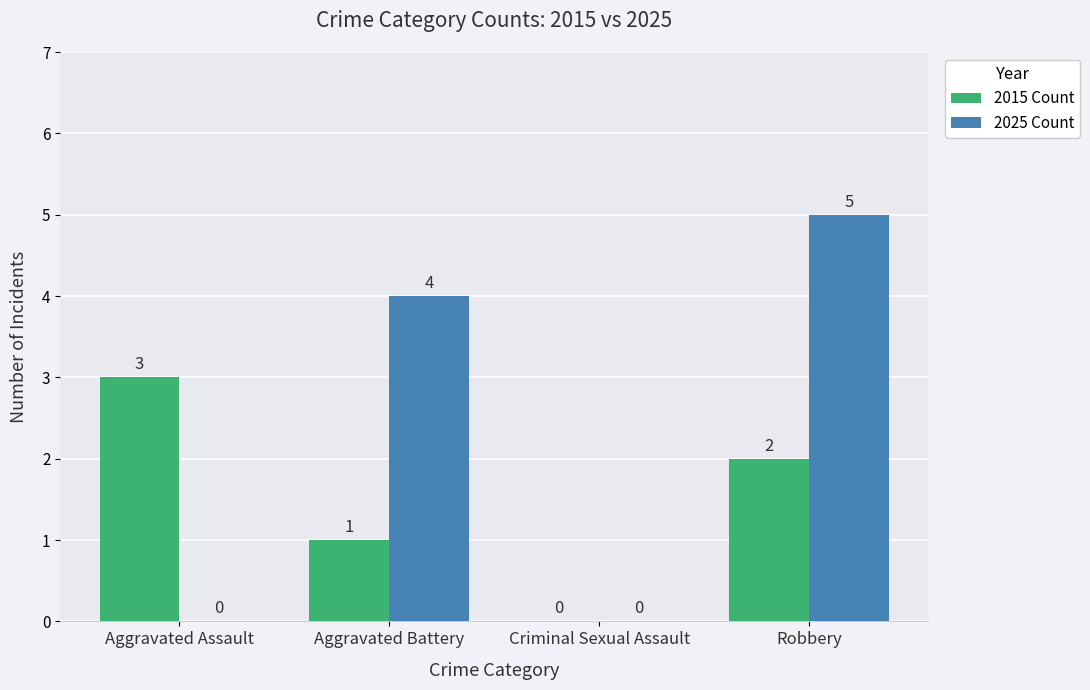

Which category has the highest value in the 2015 Count series?

Aggravated Assault